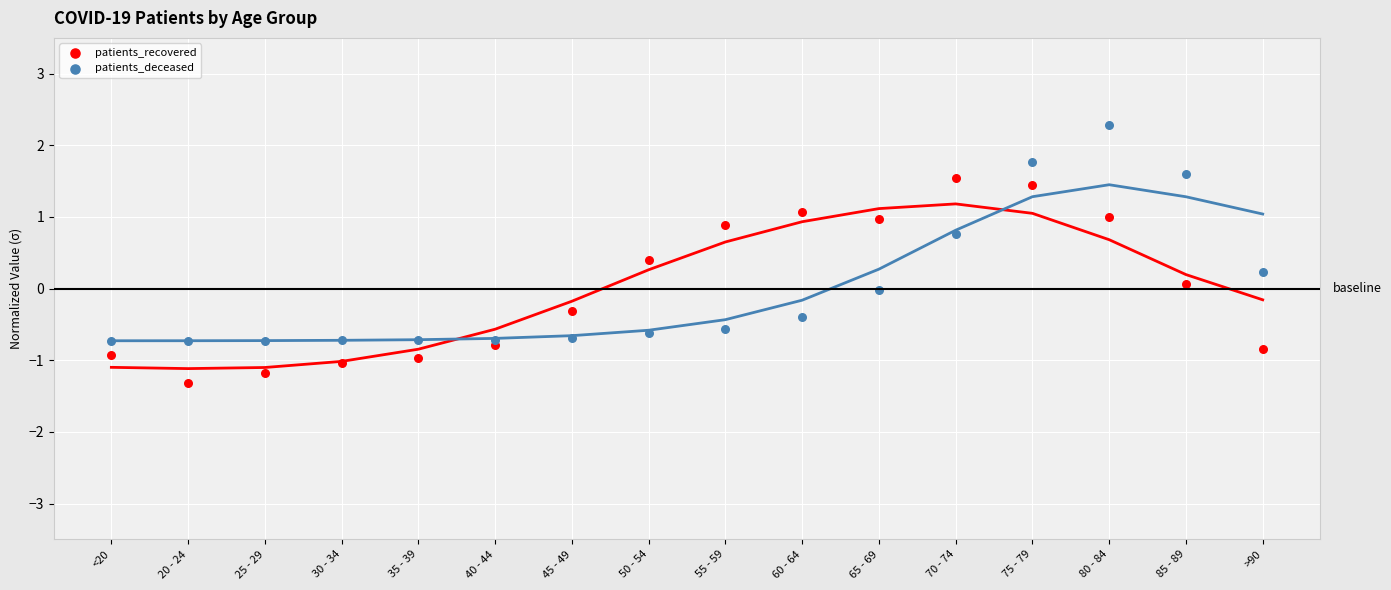

Which series reaches the minimum Y coordinate?

patients_recovered